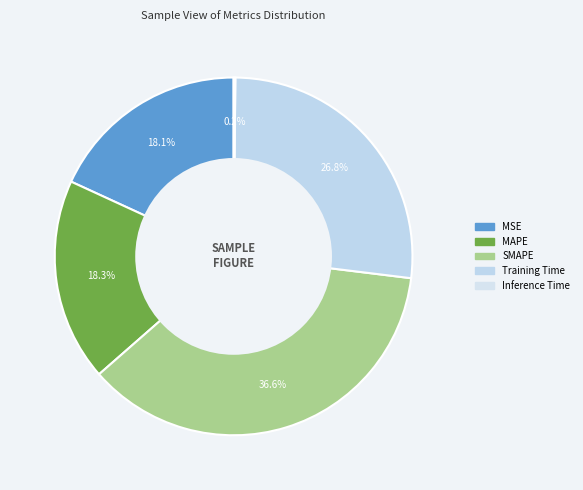

What percentage is NOT represented by SMAPE?

63.4%